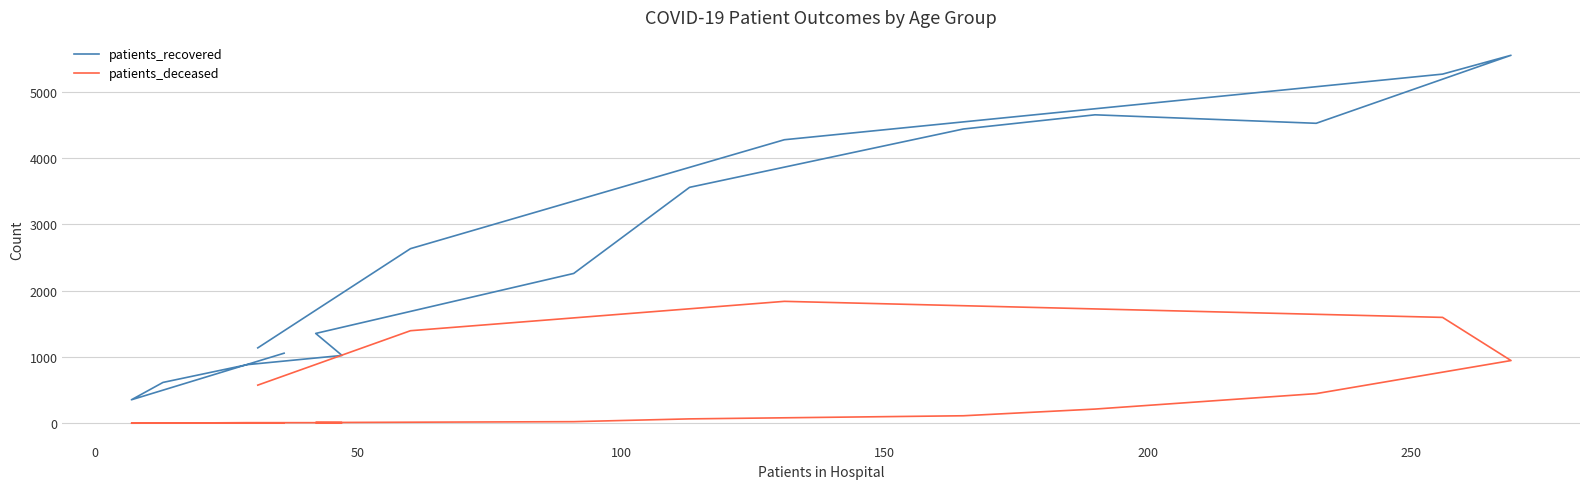

What is the value of the patients_recovered point at the 6th from the left?

1355